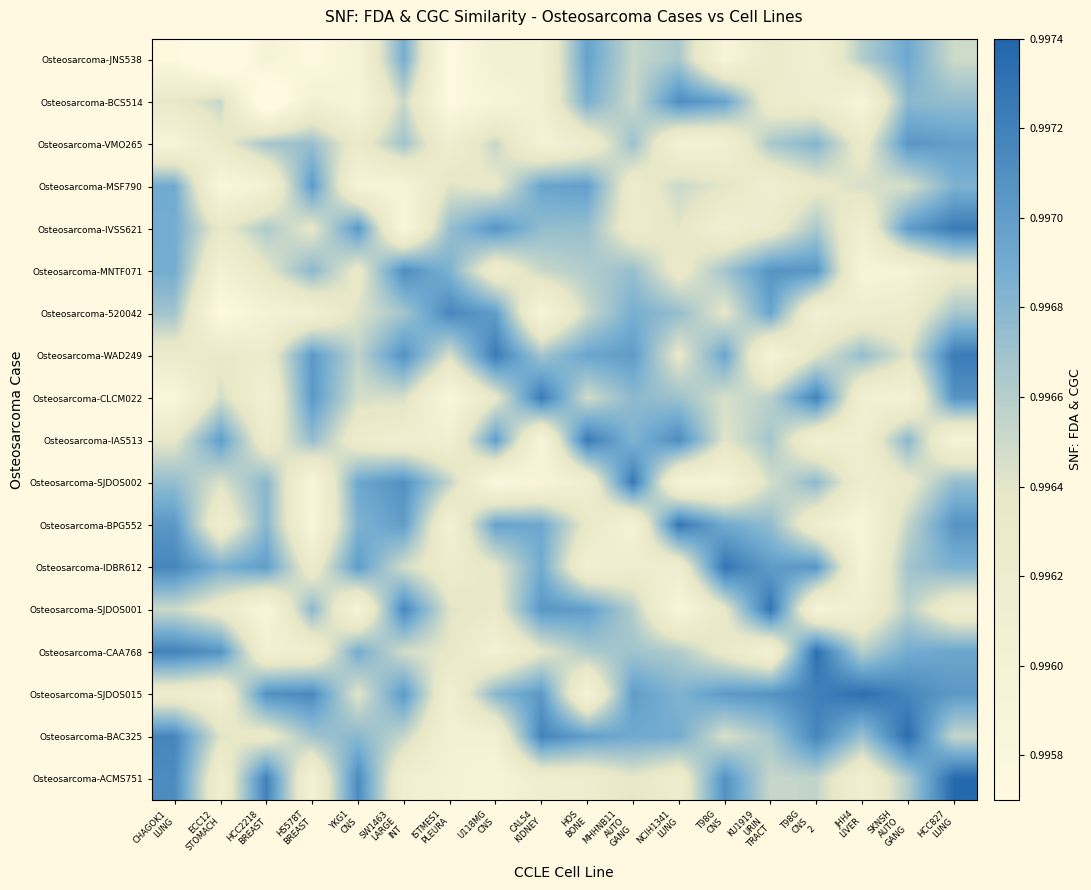

Which label corresponds to the largest value in the chart?

HCC827
LUNG